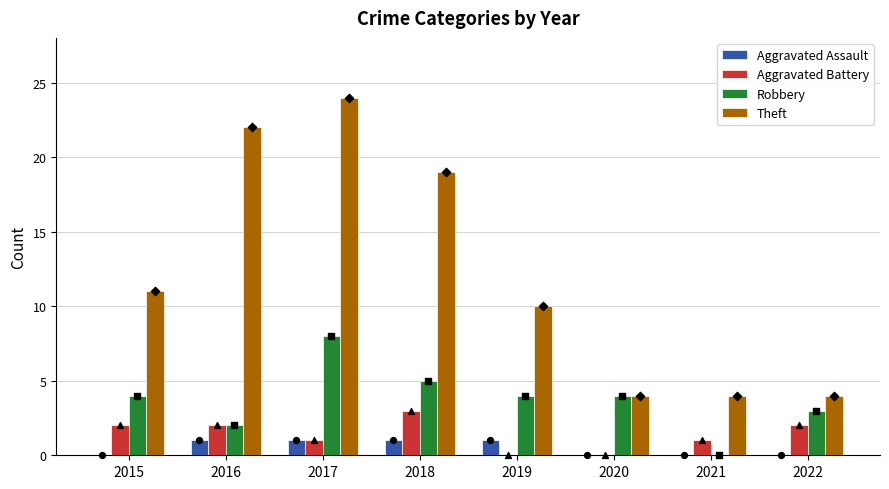

What is the total value across all series at 2015?

17